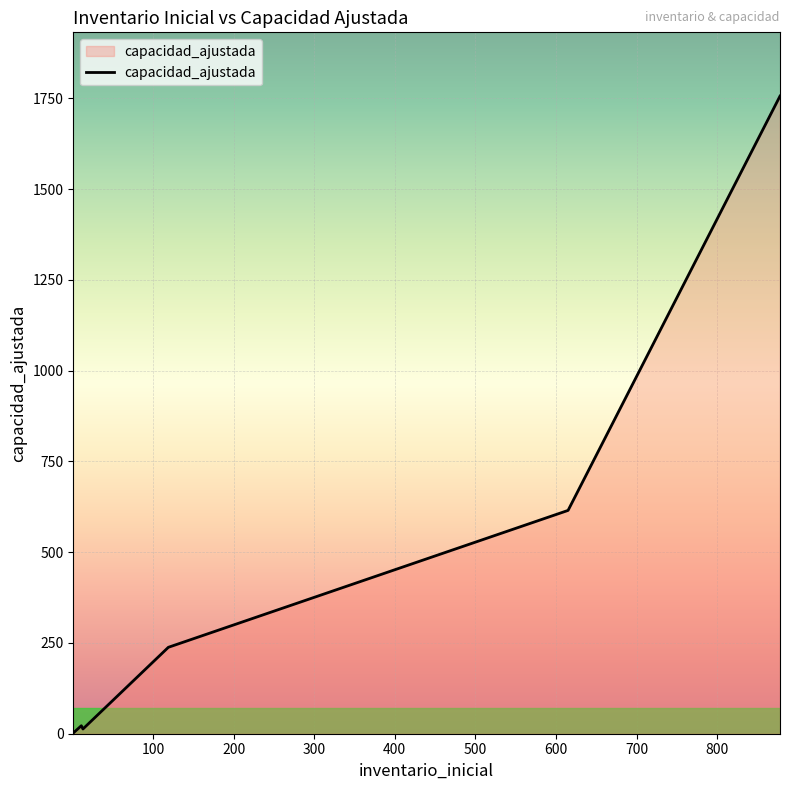

What is the greatest value displayed?

1756